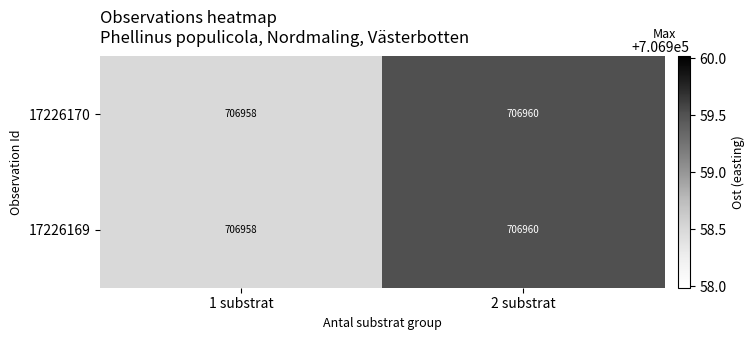

What is the greatest value displayed?

706960